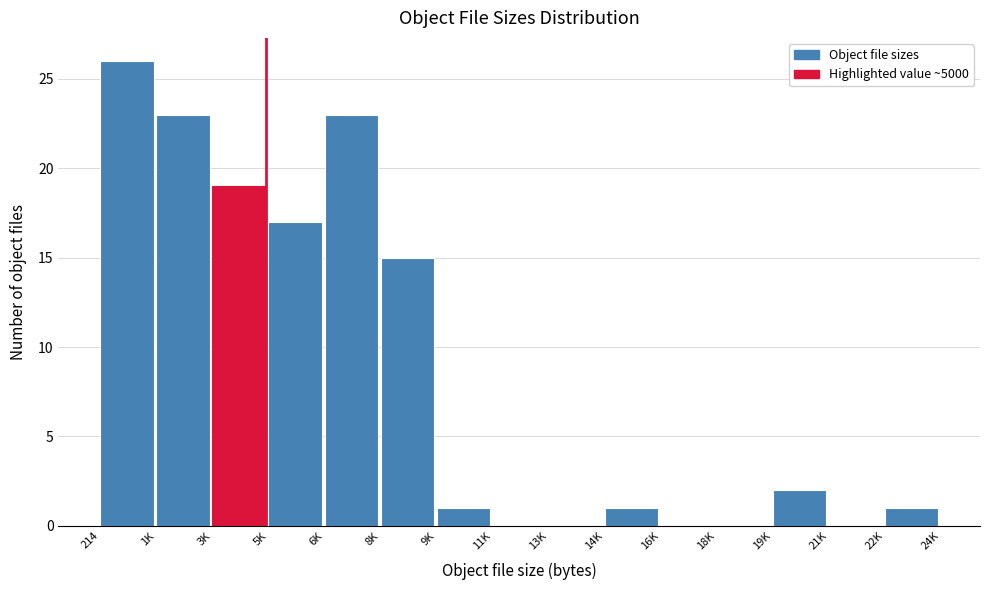

Reading left to right, transcribe all the data shown in this chart.

214=26	1K=23	3K=19	5K=17	6K=23	8K=15	9K=1	11K=0	13K=0	14K=1	16K=0	18K=0	19K=2	21K=0	22K=1